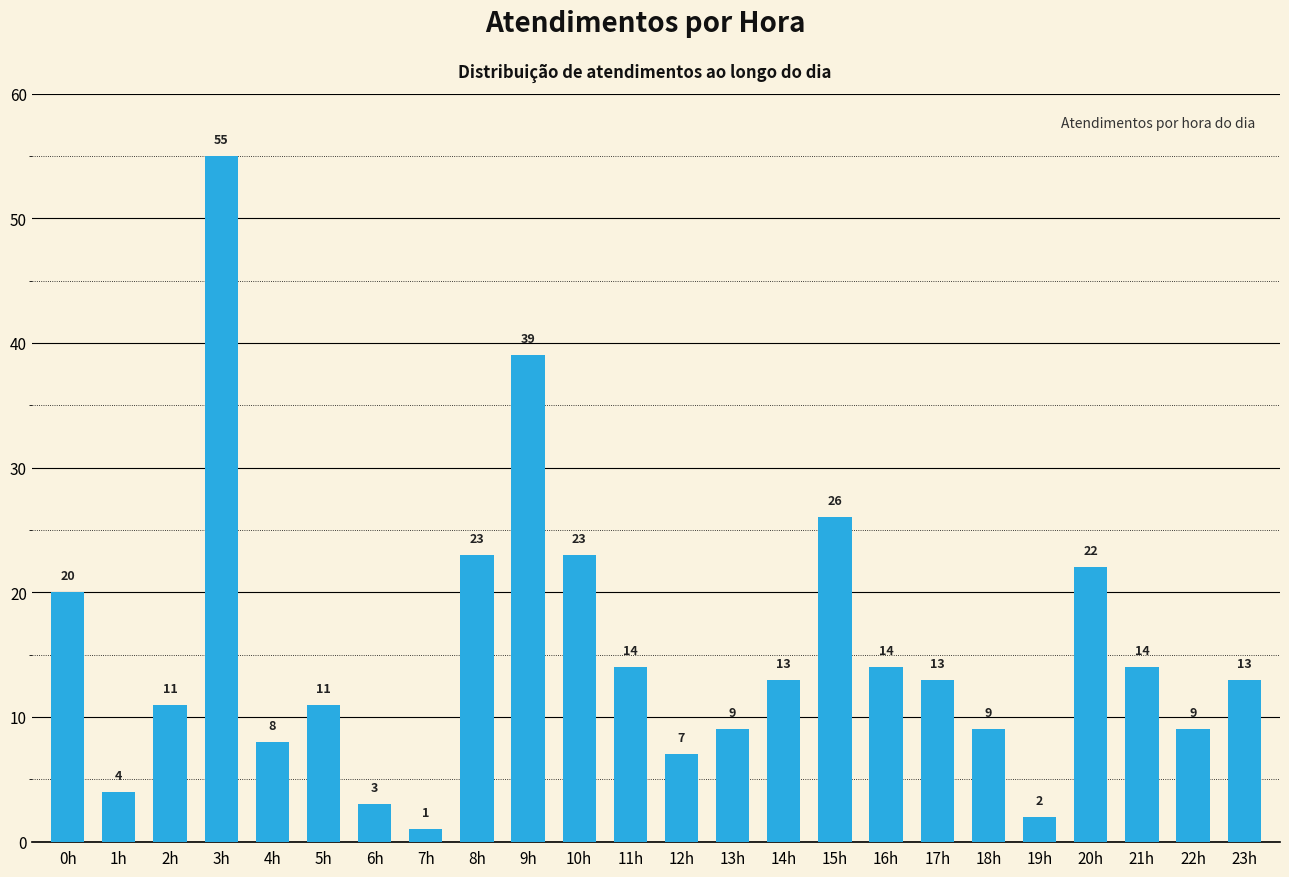

What is the change in value from 12h to 16h?

+7